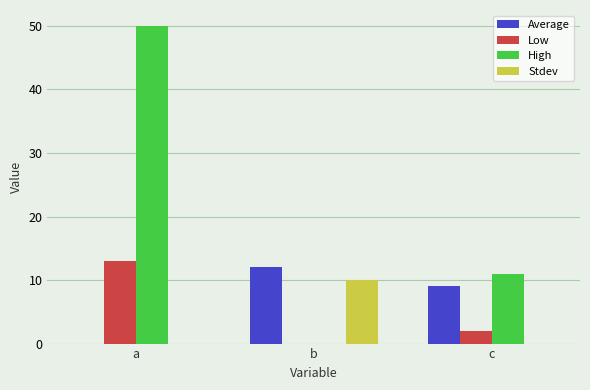

What is the maximum value shown in the chart?

50